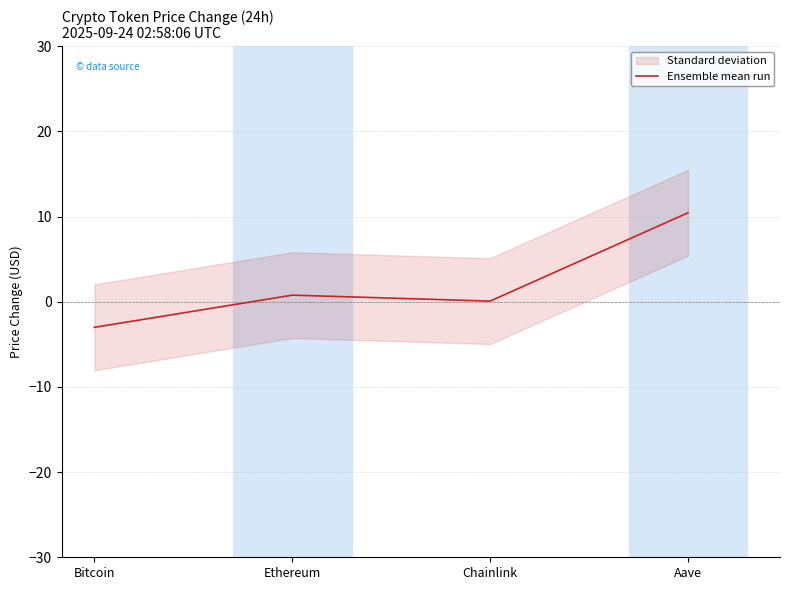

What is the label of the 1st point from the right?

Aave